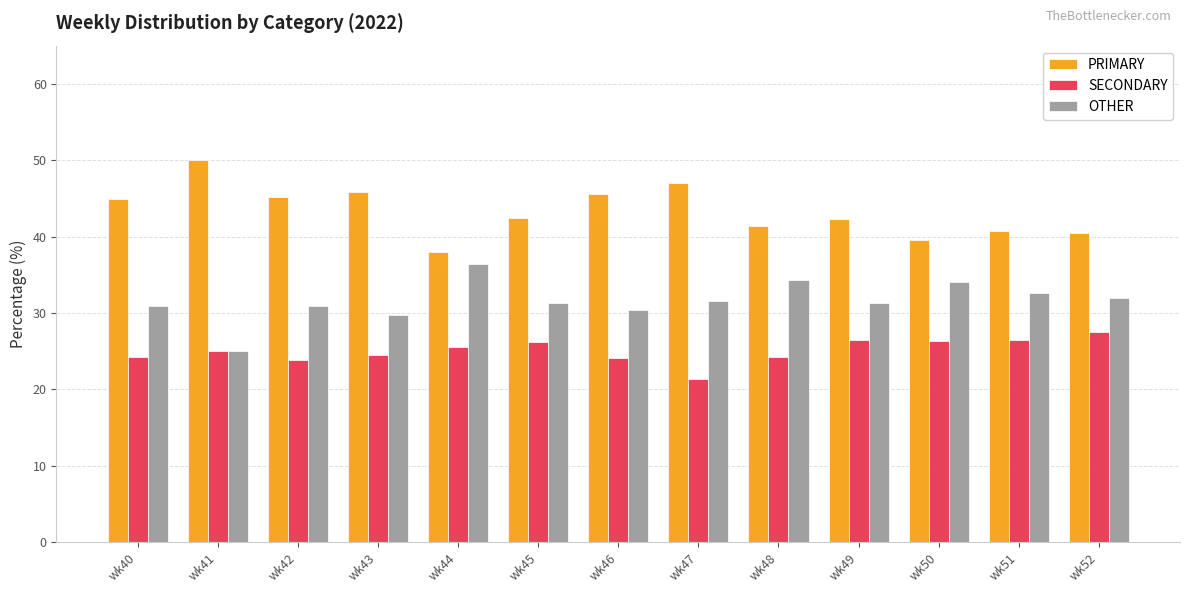

What is the difference between the maximum and minimum values in the SECONDARY series?

6.1